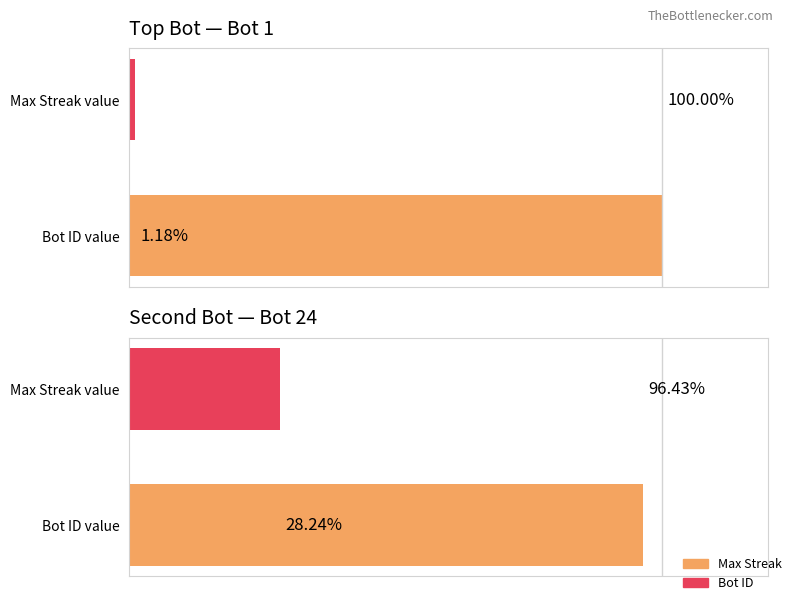

At how many categories does at least one series exceed 38?

1